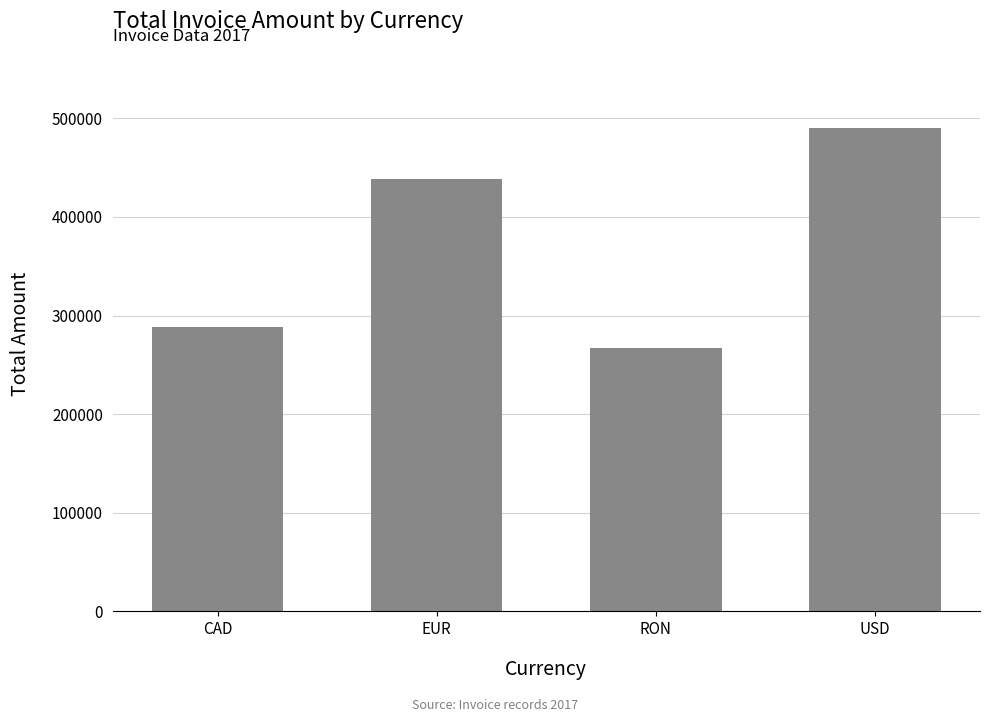

What value does the data have at USD?

489948.8